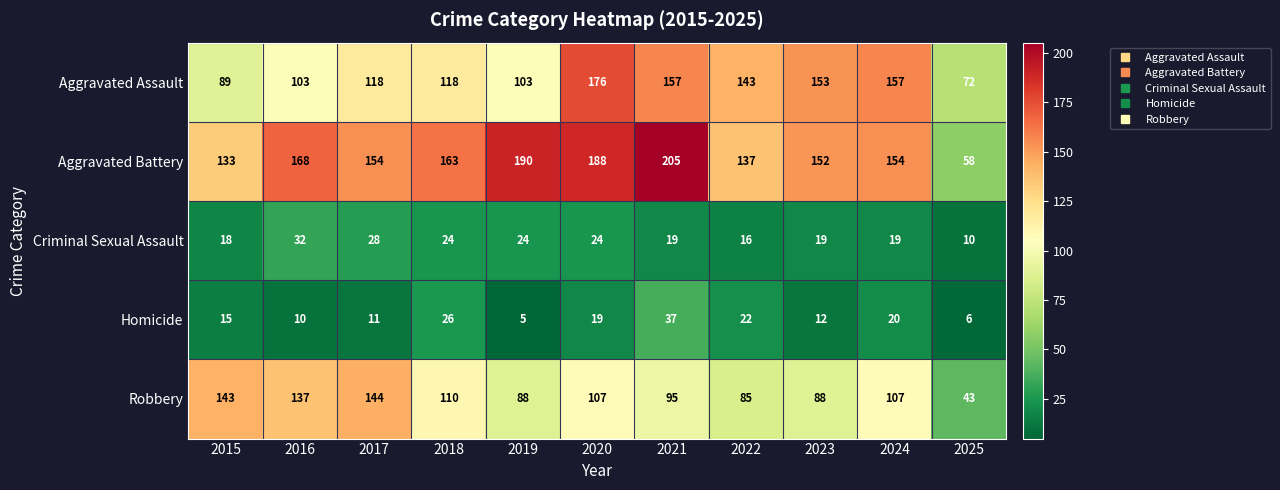

At which category is the sum across all series the highest?

2020